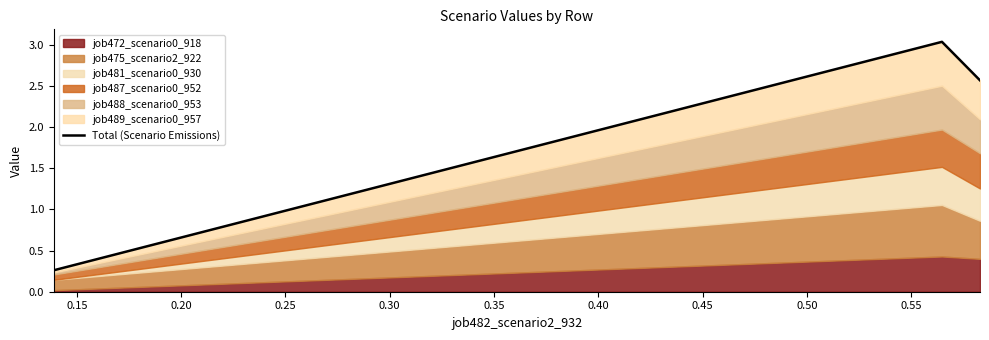

Reading left to right, transcribe all the data shown in this chart.

0.3	3.0	2.6